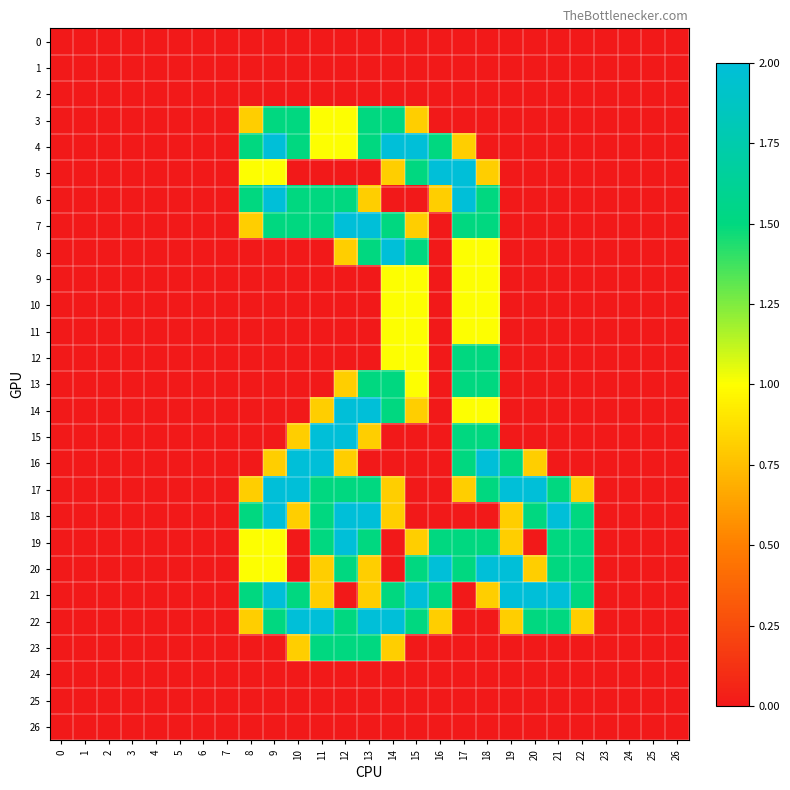

At which category is the sum across all series the highest?

12